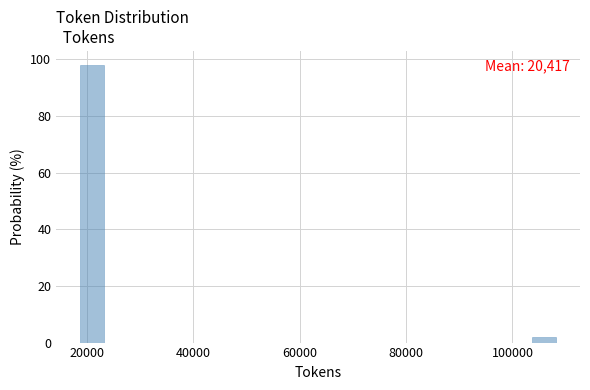

Around what value on the x-axis is the tallest bar? Give the approximate position of its centre, as read against the axis.

20000